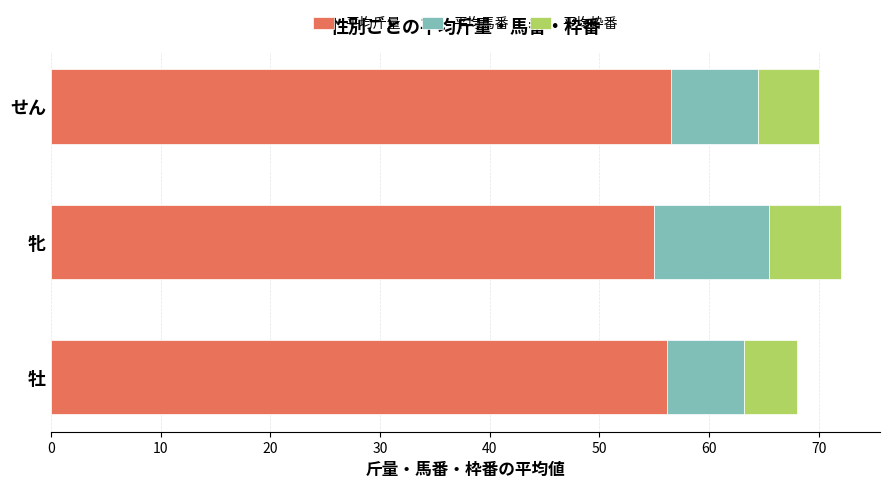

Read the 平均斤量 value at 牡.

56.2